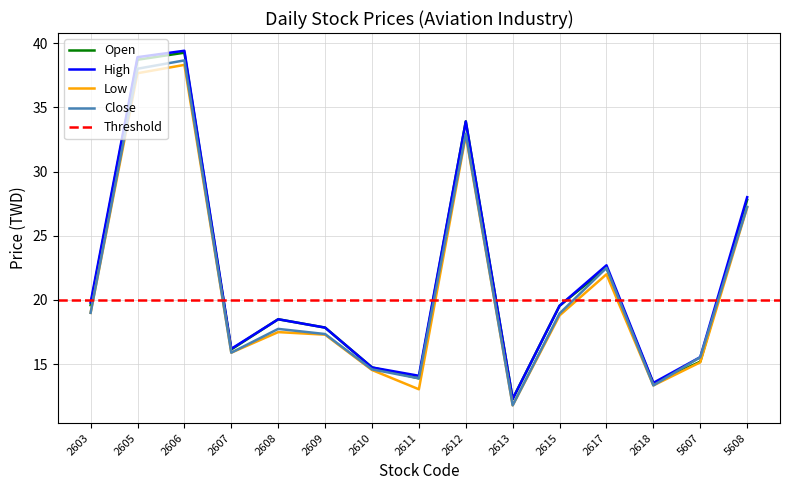

At which category does the chart reach its peak across all series?

2606